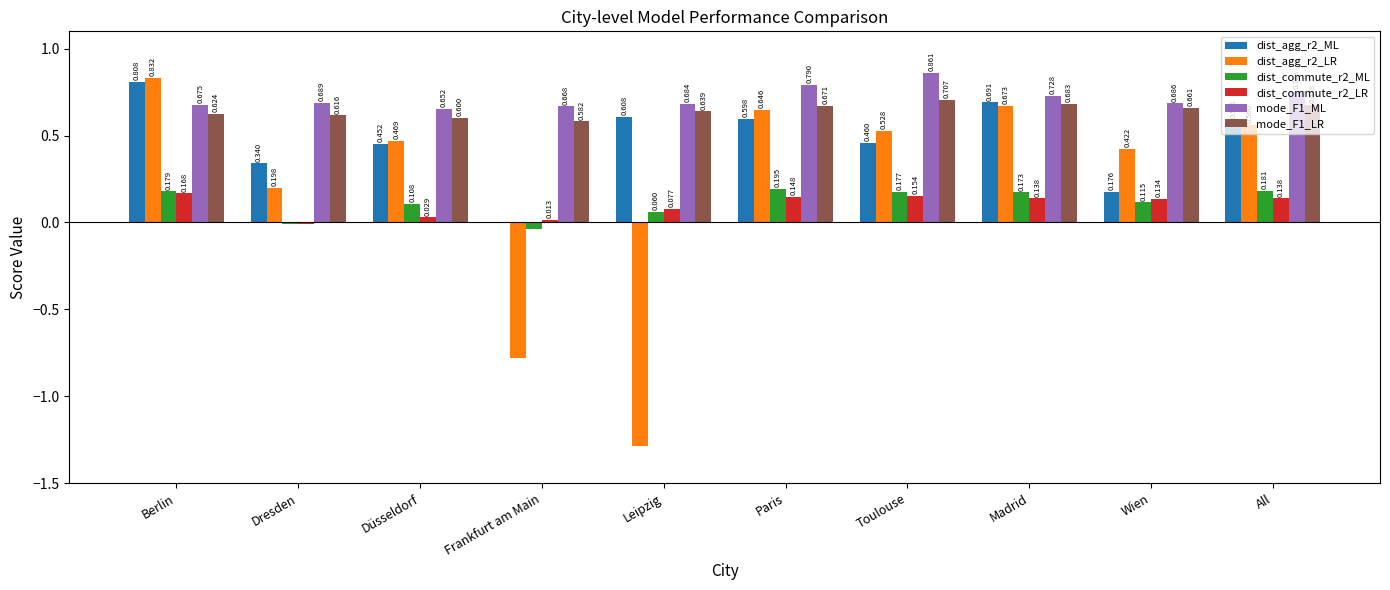

How many groups of bars are there?

10